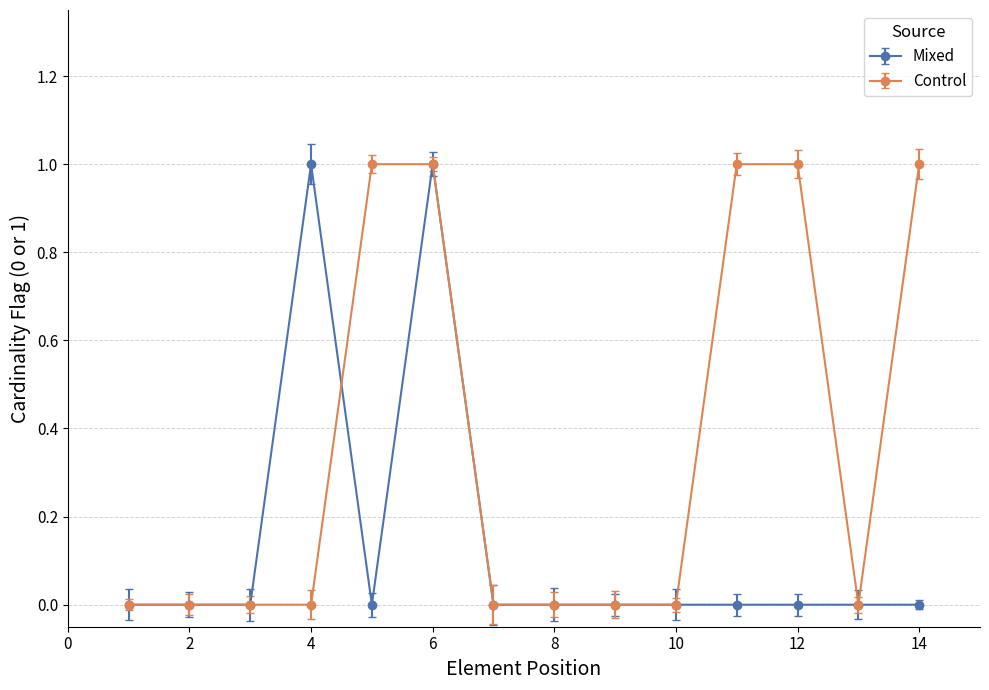

Which series has the largest total across all categories?

Control